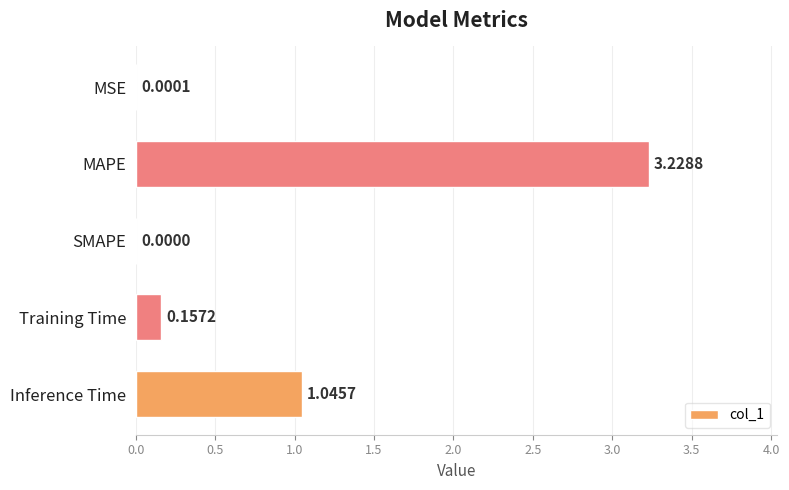

Does the chart contain stacked bars?

No